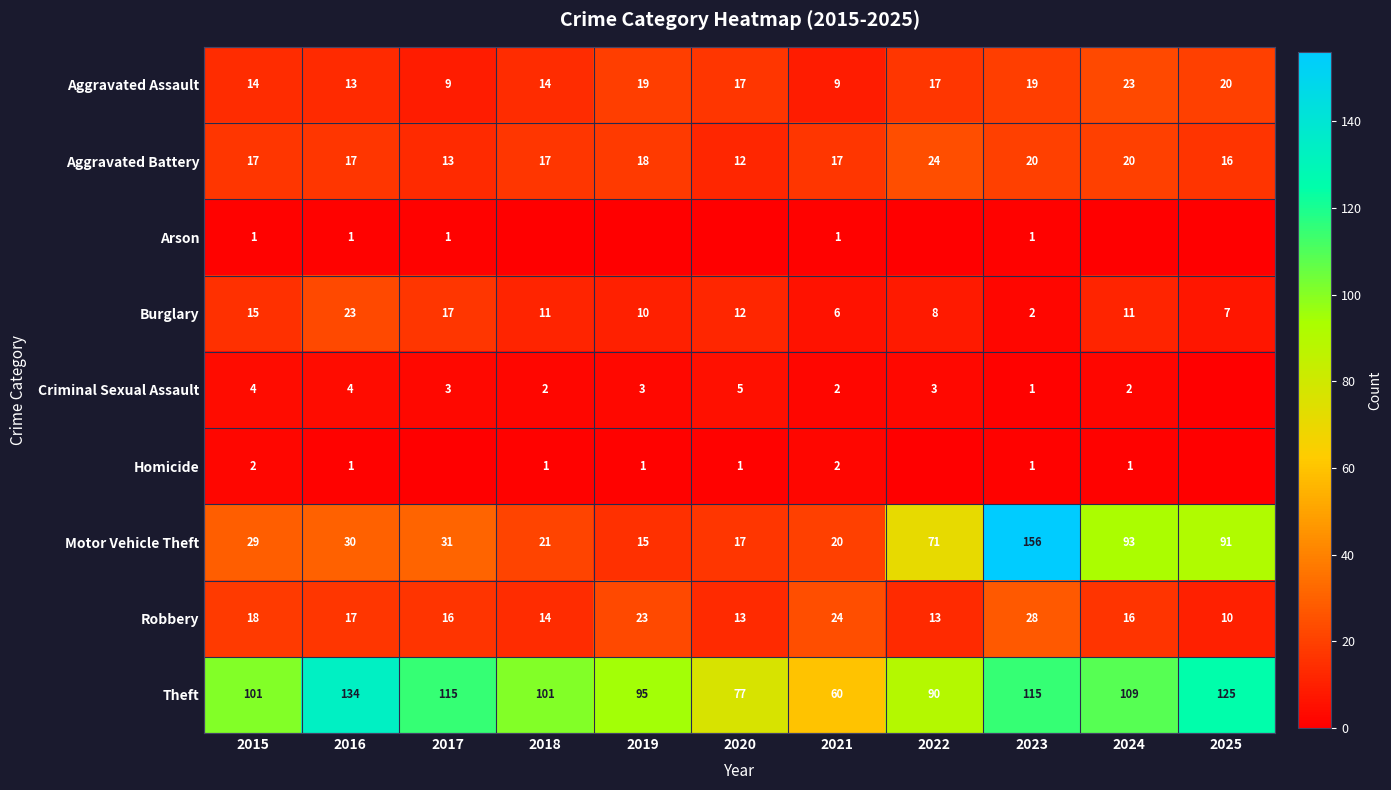

What value does the Aggravated Battery series have at 2023?

20